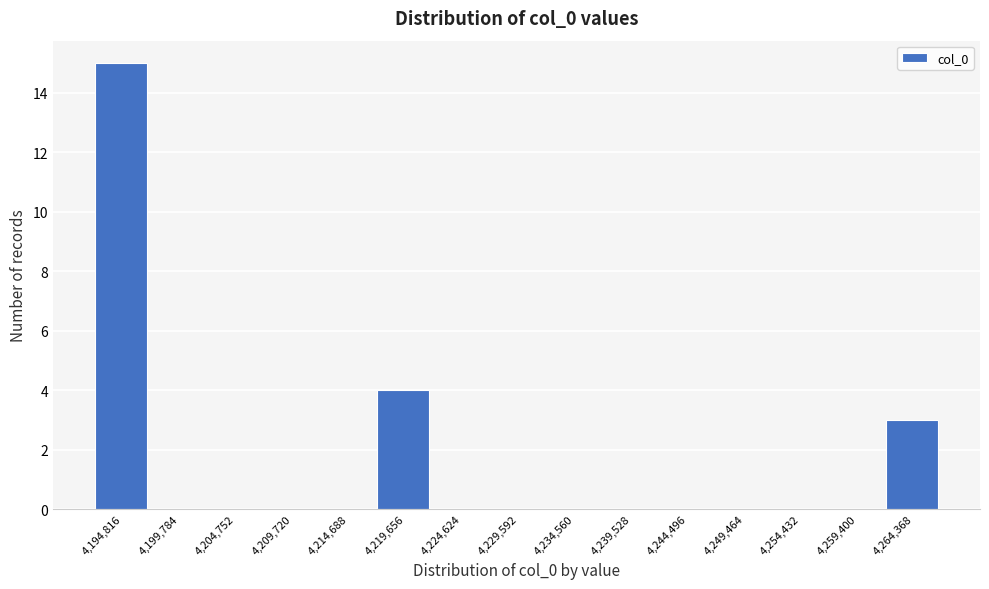

Reading left to right, extract all data points from this chart.

4,194,816=15	4,199,784=0	4,204,752=0	4,209,720=0	4,214,688=0	4,219,656=4	4,224,624=0	4,229,592=0	4,234,560=0	4,239,528=0	4,244,496=0	4,249,464=0	4,254,432=0	4,259,400=0	4,264,368=3